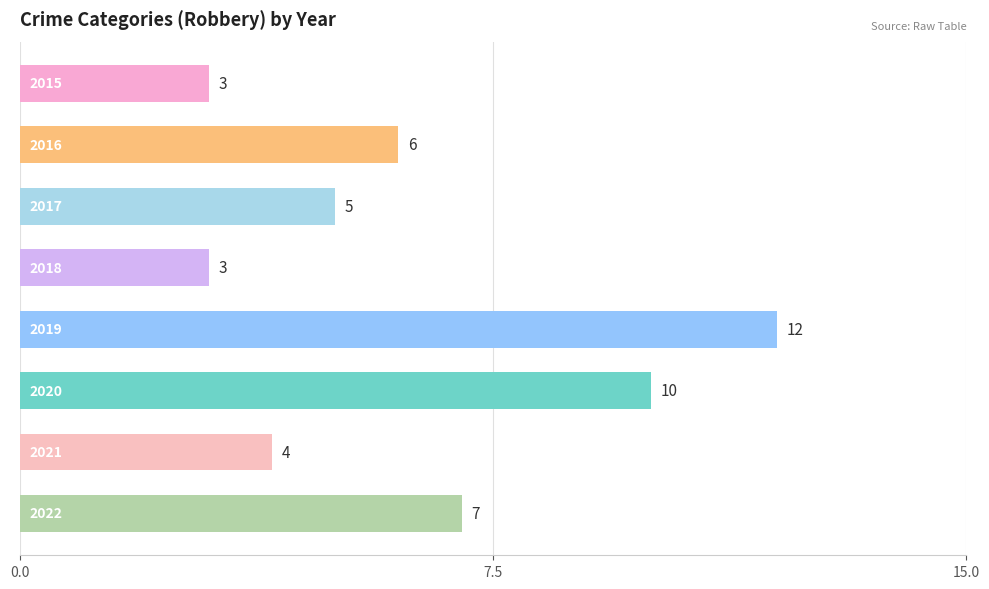

Does the chart contain any negative values?

No